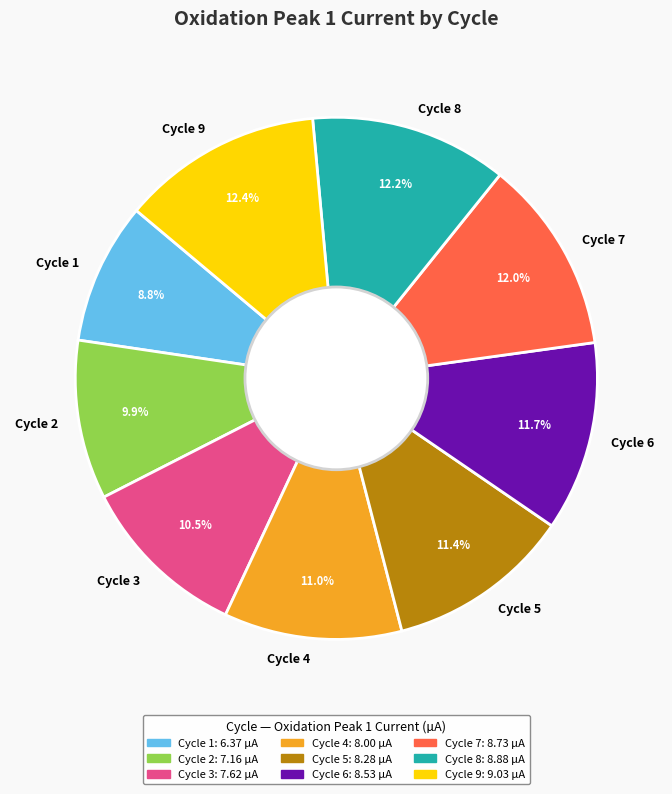

Is there any slice that represents more than half of the pie?

No